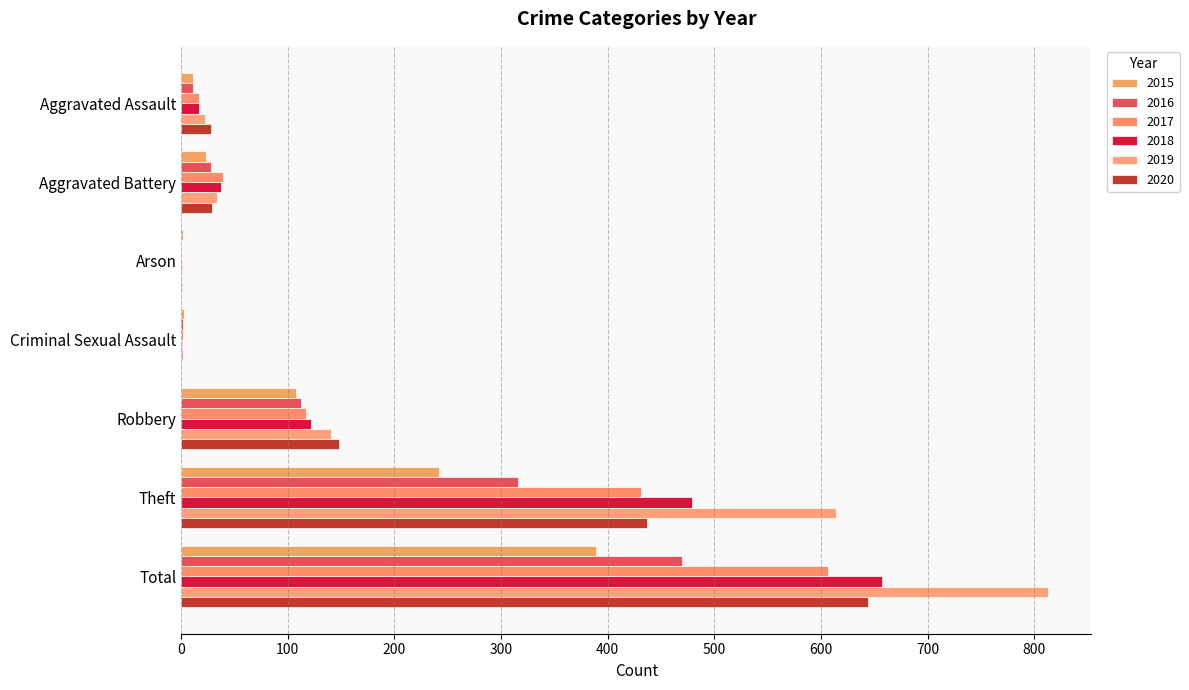

Rank the series by their maximum value, from highest to lowest.

2019, 2018, 2020, 2017, 2016, 2015